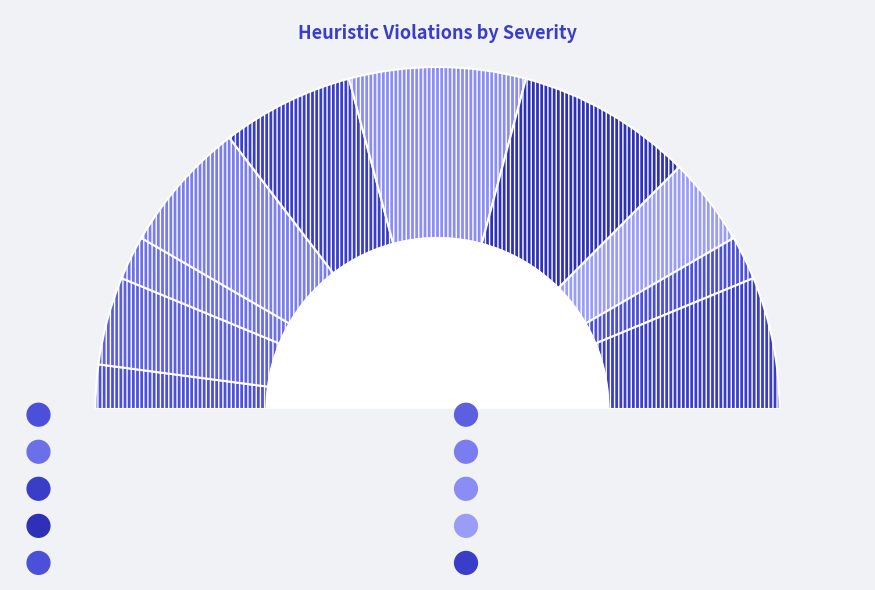

How much of the chart is everything except Visibility of System Status?

95.8%